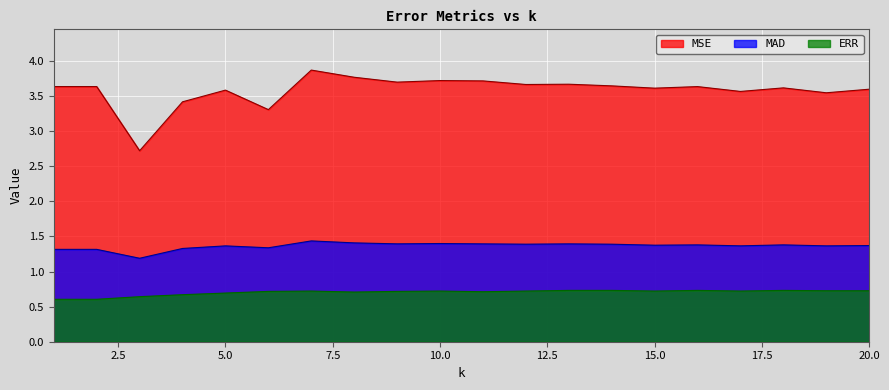

The MAD series shows 0.6 at 2. True or false?

False